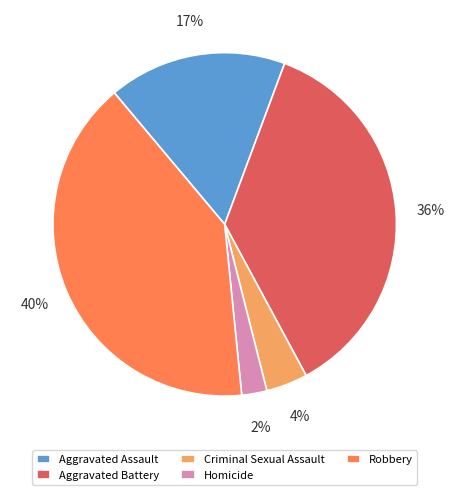

Do Criminal Sexual Assault and Homicide together represent more than half of the pie?

No